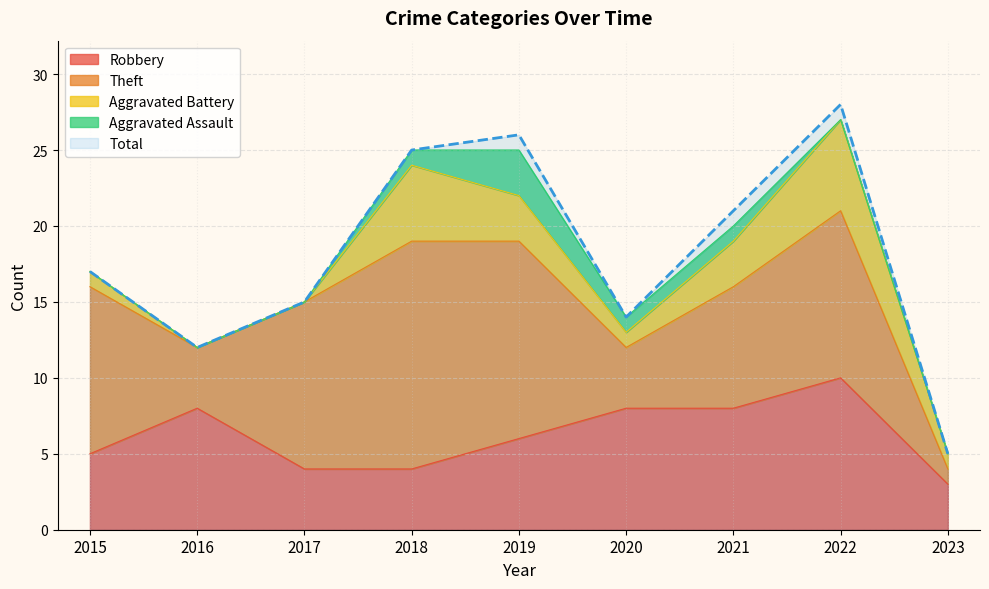

Is the value of Theft at 2020 greater than the value of Robbery at 2023?

Yes